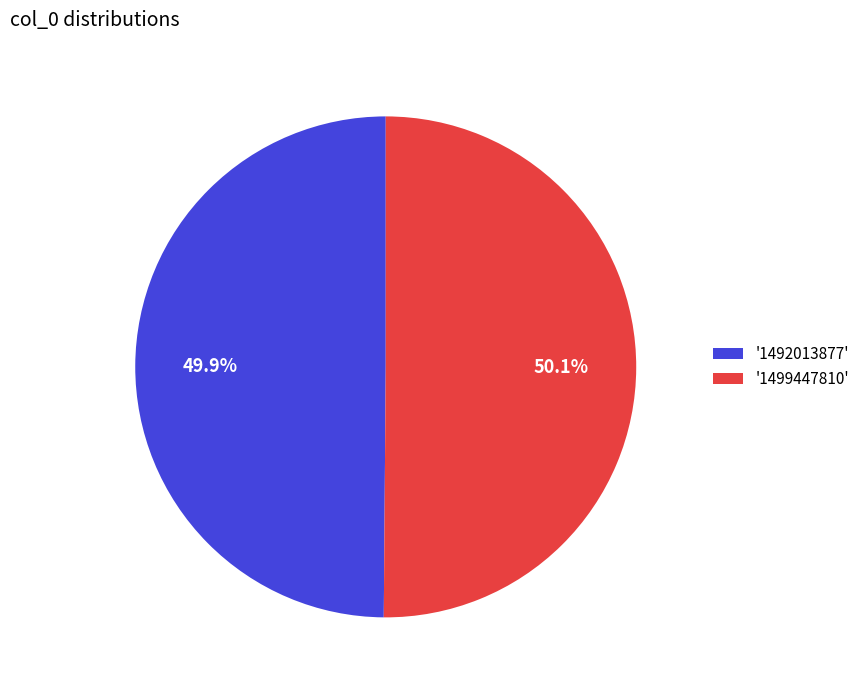

What is the ratio of the value at '1499447810' to the value at '1492013877'?

1.0